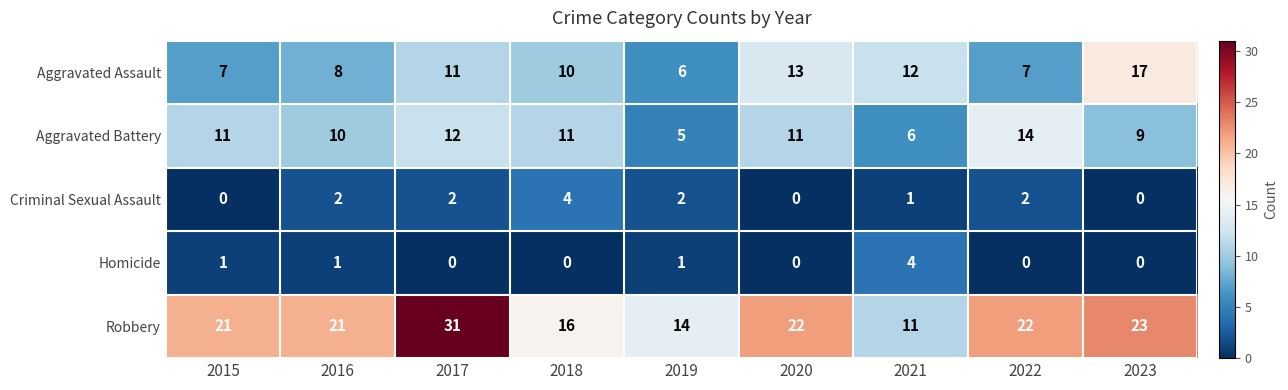

What is the difference between the Aggravated Battery values at 2019 and 2017?

7